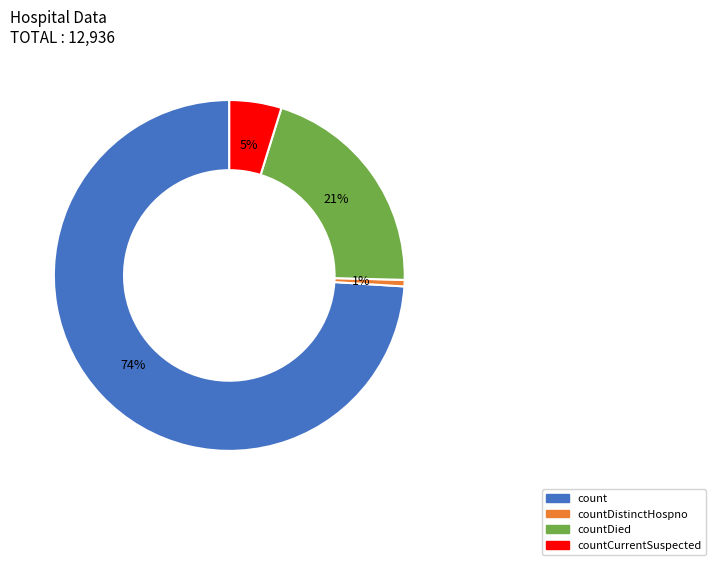

True or false: countDied accounts for 21% of the total.

True